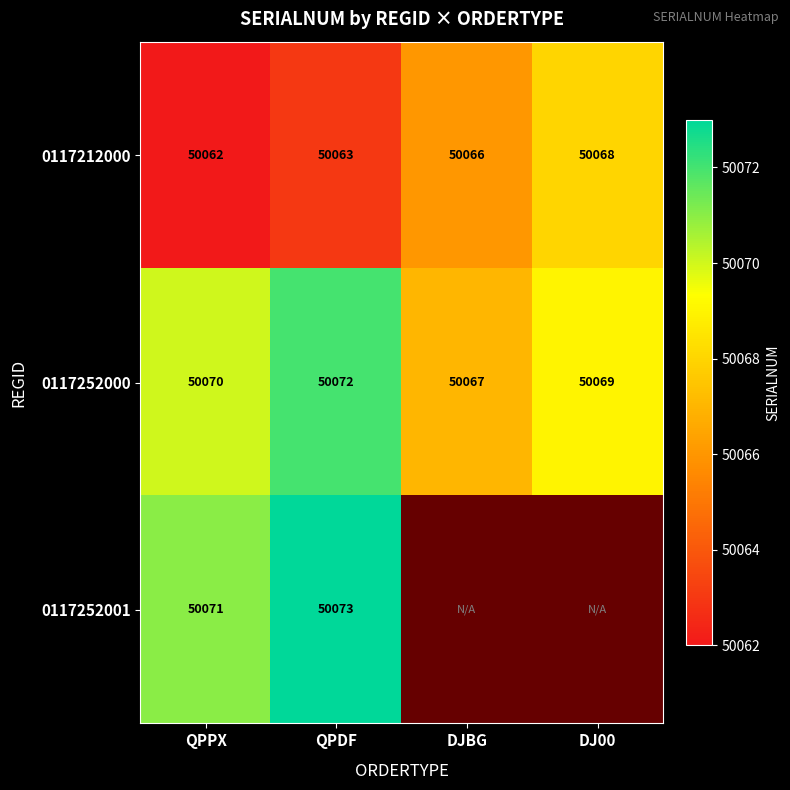

At which category is the sum across all series the highest?

QPDF